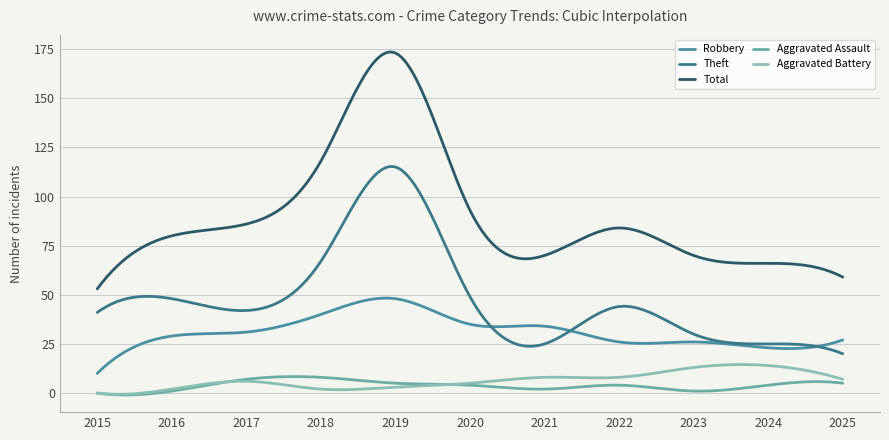

Does the chart display data point markers on the line(s)?

No